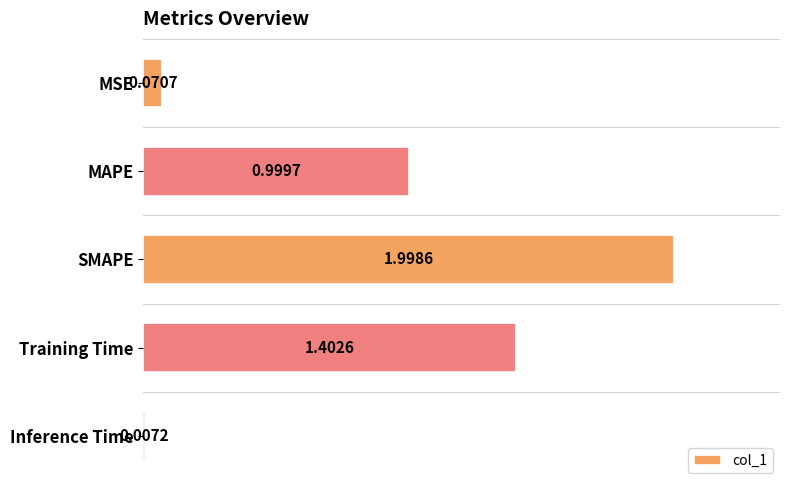

What is the change in value from MAPE to Inference Time?

-1.0